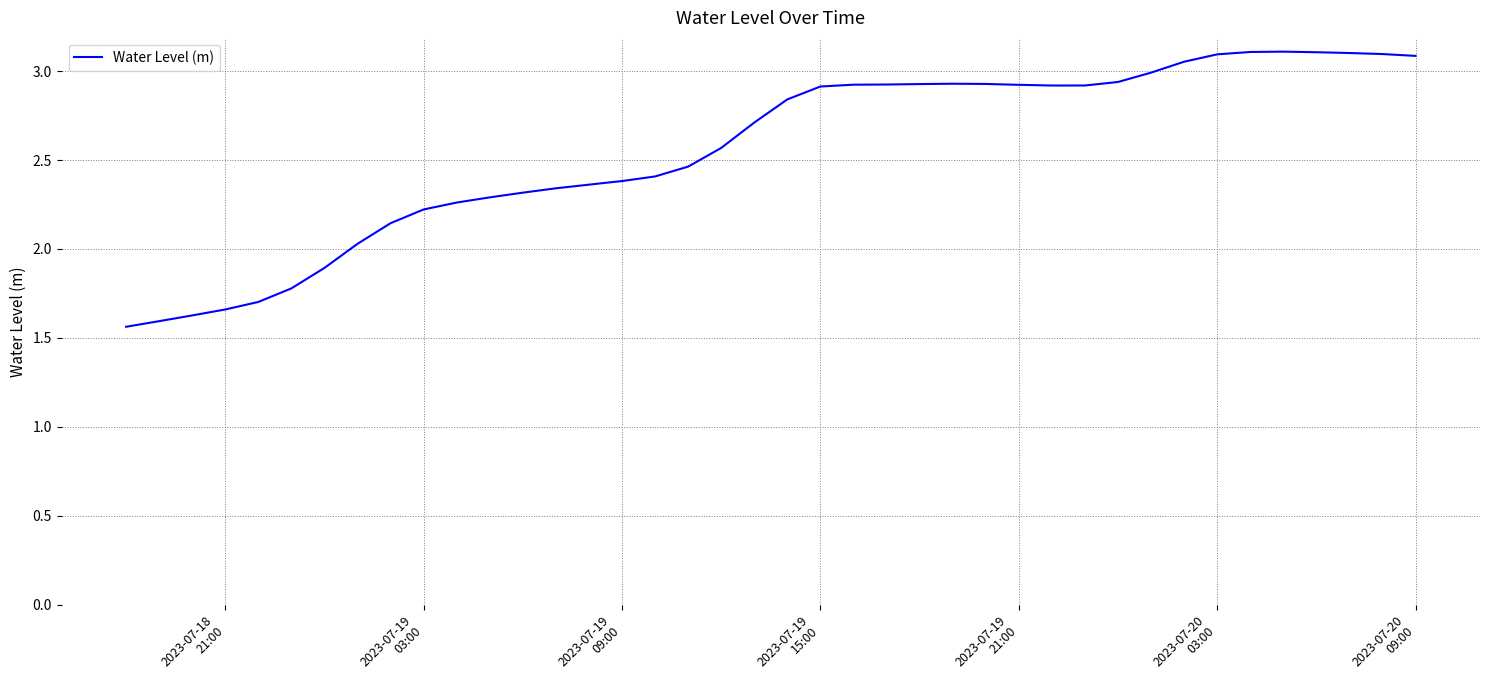

What is the difference between the maximum and minimum values?

1.5